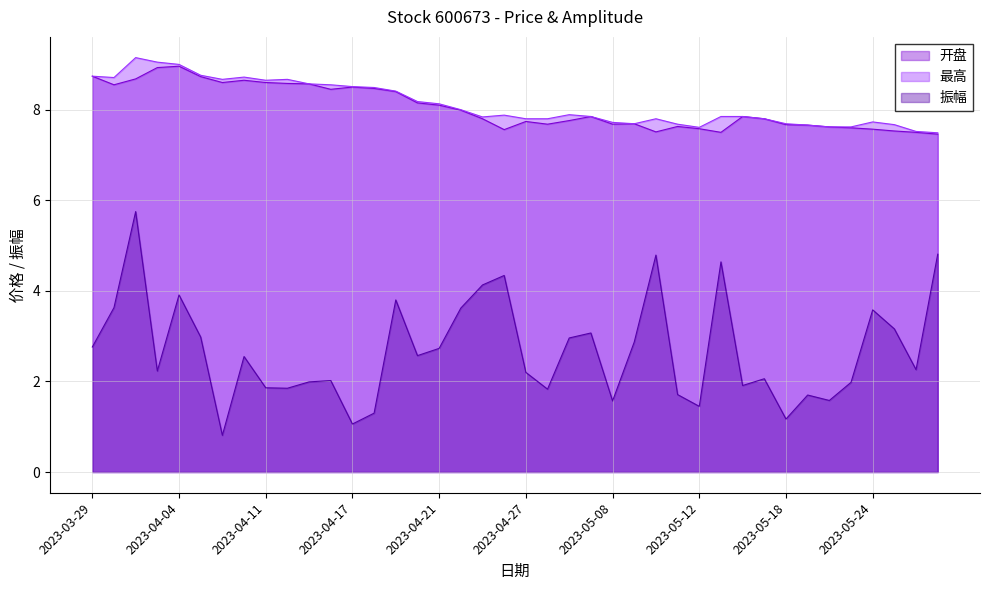

What are all the series names shown in the legend?

开盘 (line), 最高 (line), 振幅 (line)